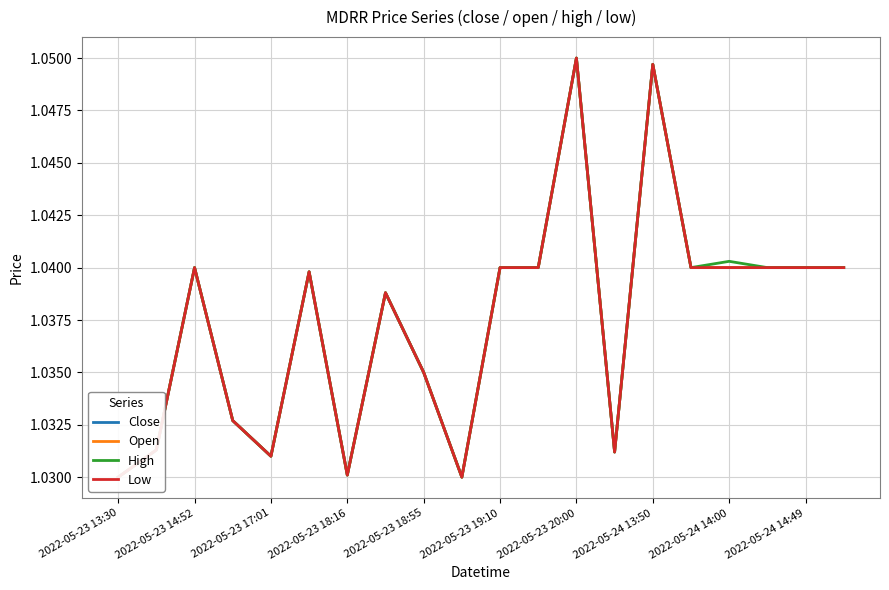

True or false: Low and Close intersect in this chart.

False